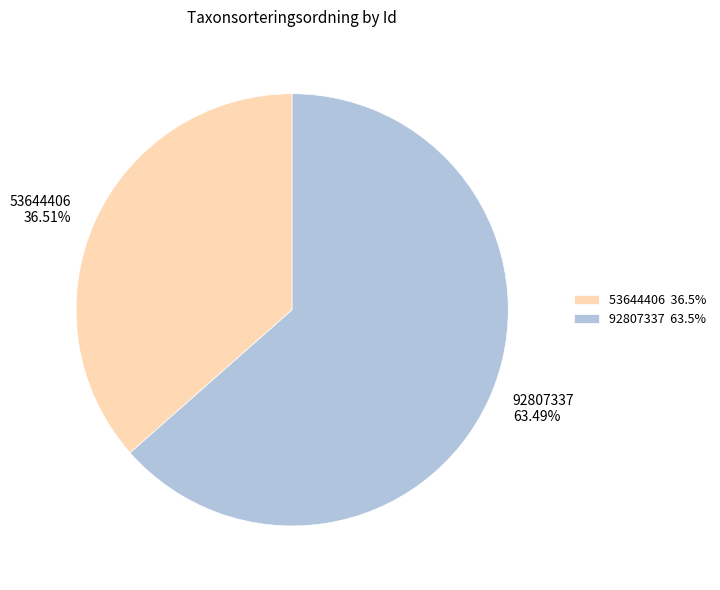

What portion of the pie excludes 92807337?

36.5%